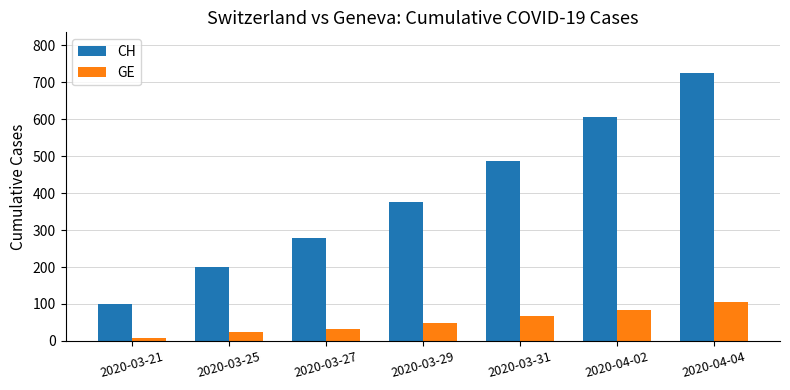

The value of CH at 2020-03-21 is 29. True or false?

False